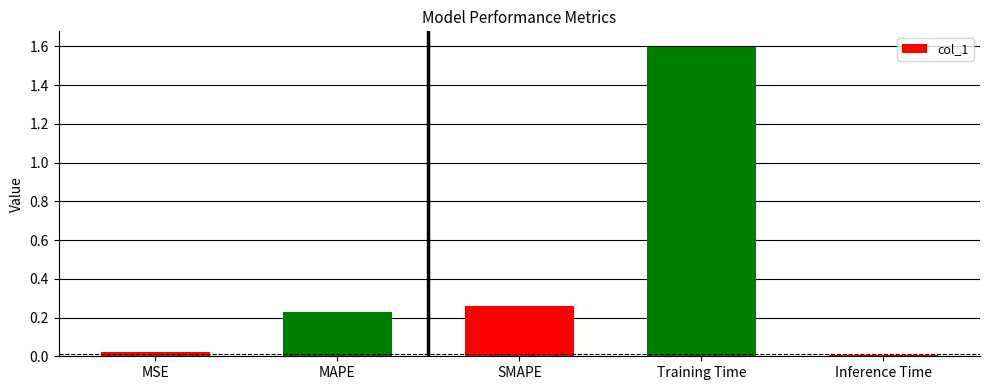

What is the change in value from Training Time to Inference Time?

-1.6